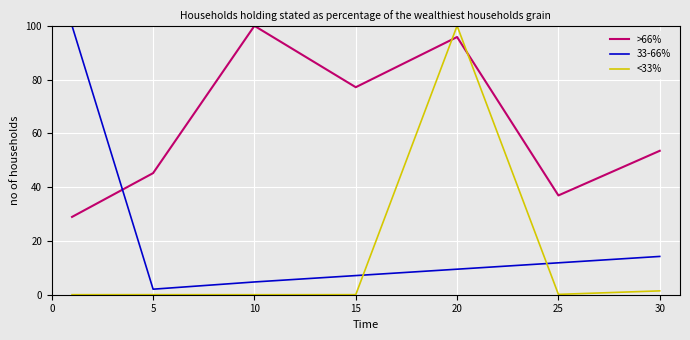

Does the chart have visible grid lines?

Yes